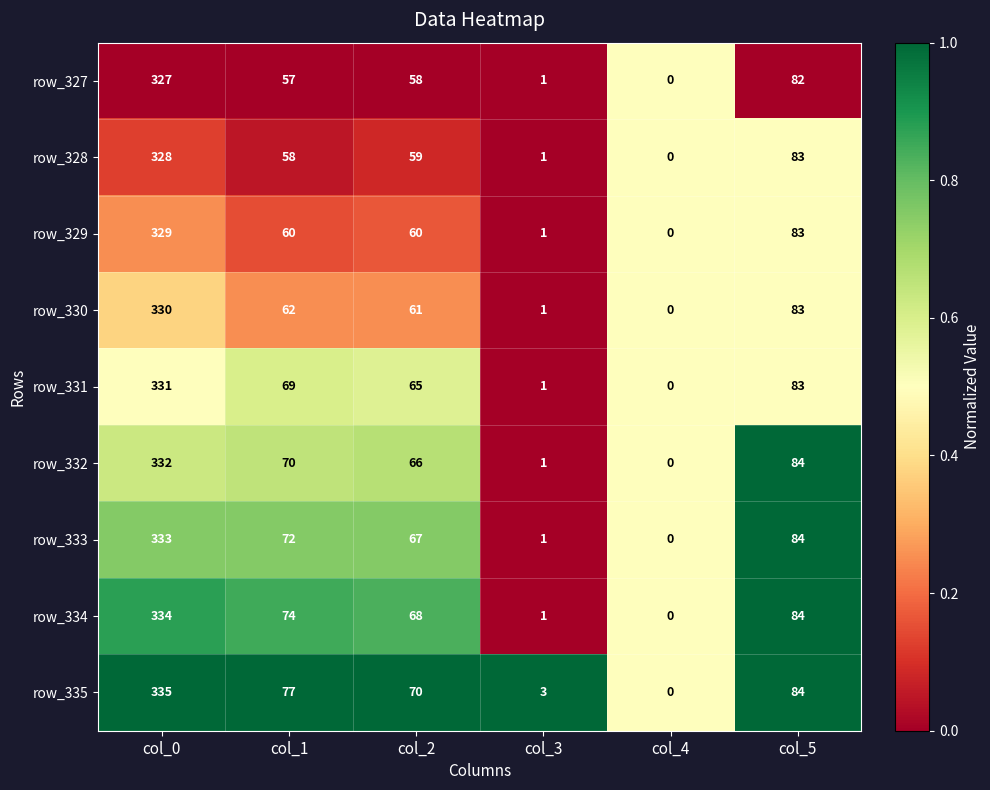

True or false: row_327 has a value of 57 at col_1.

True